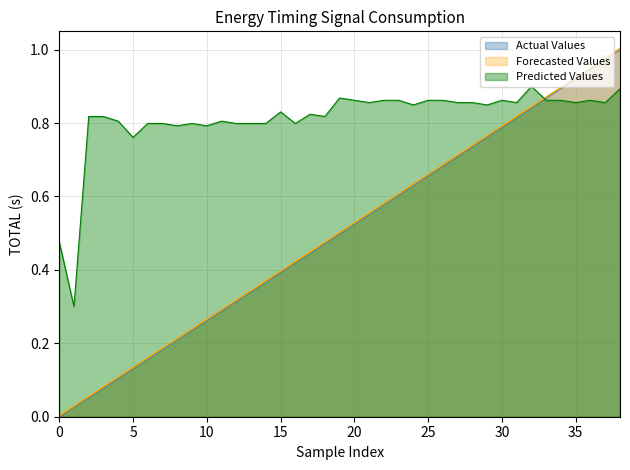

Which series has the largest range (max minus min)?

Forecasted Values